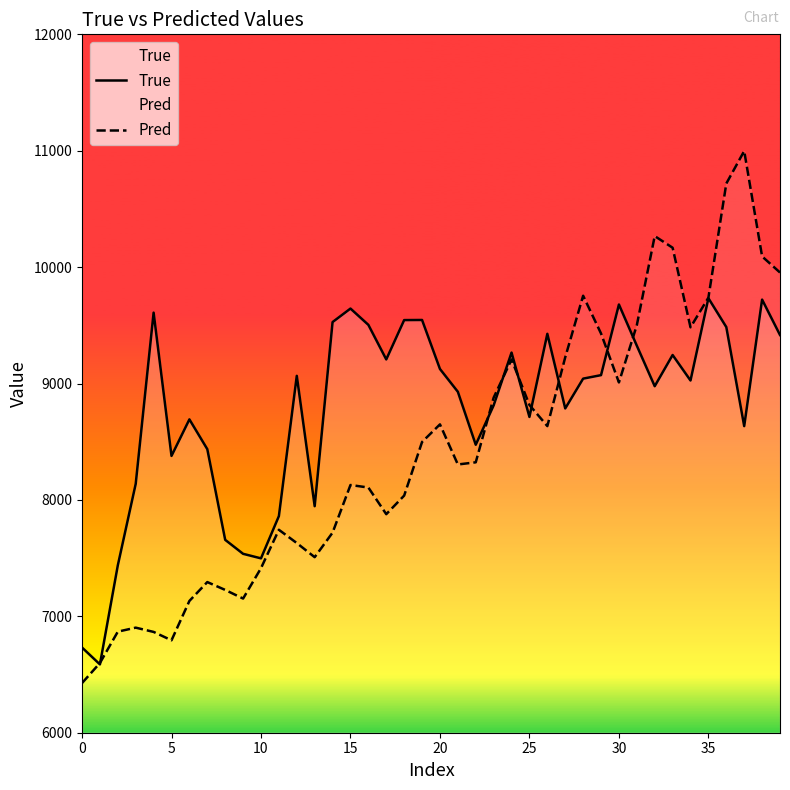

Which series has the largest range (max minus min)?

Pred